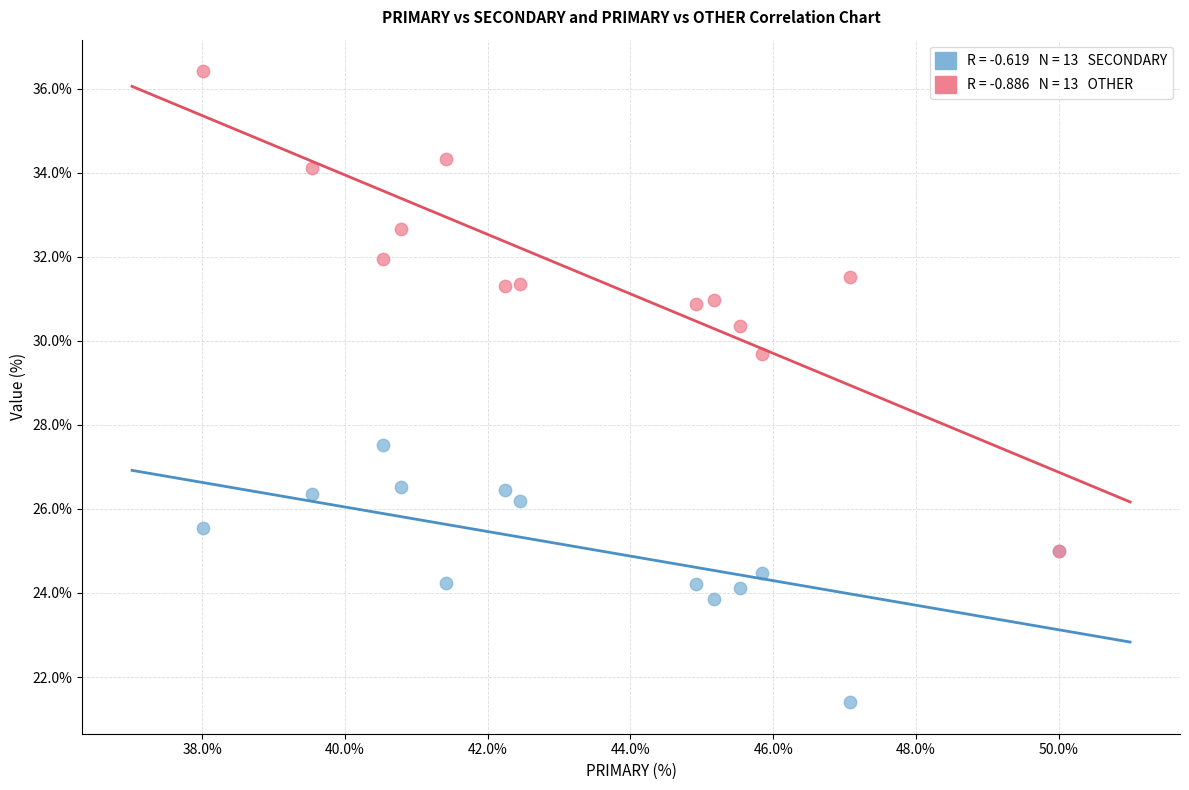

Across all series, what Y value is closest to 28?

27.5